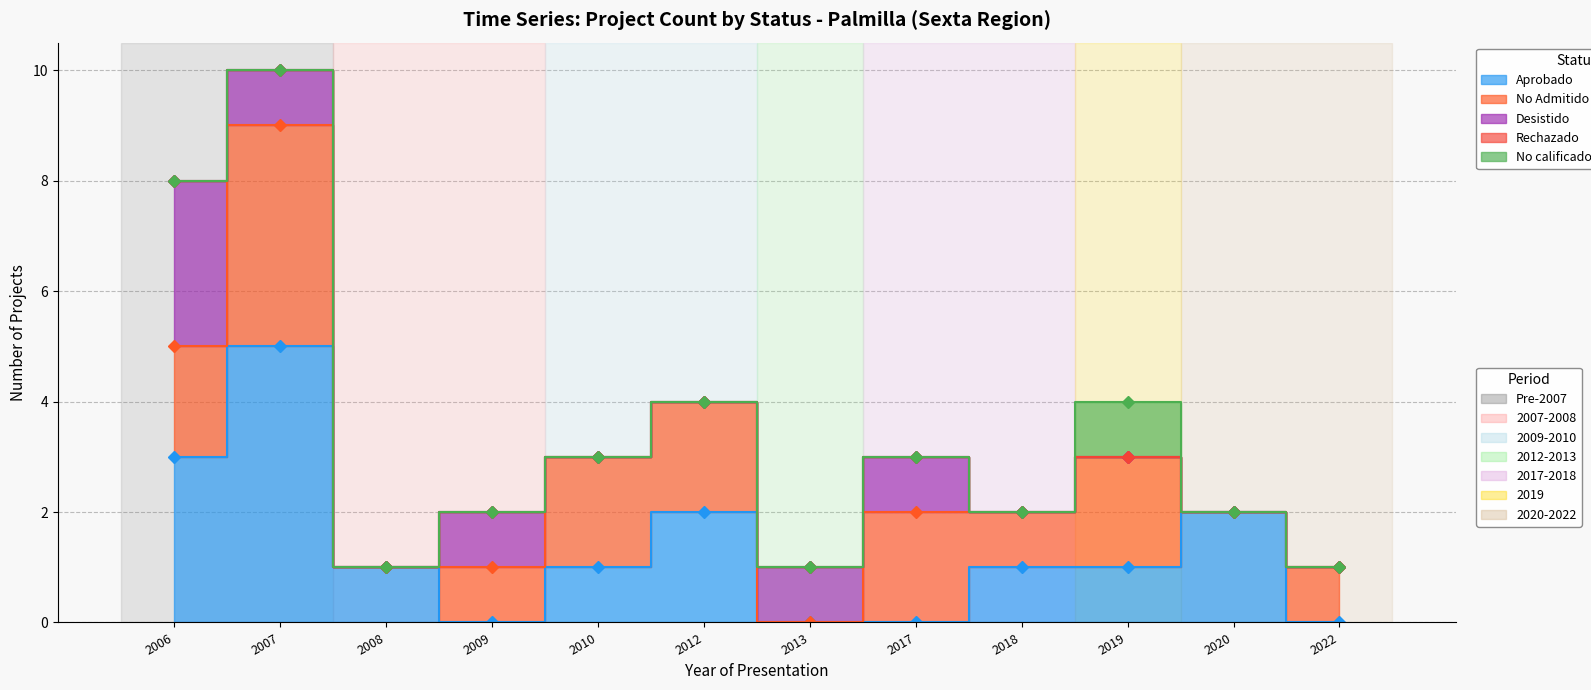

What is the total value across all series at 2019?

4